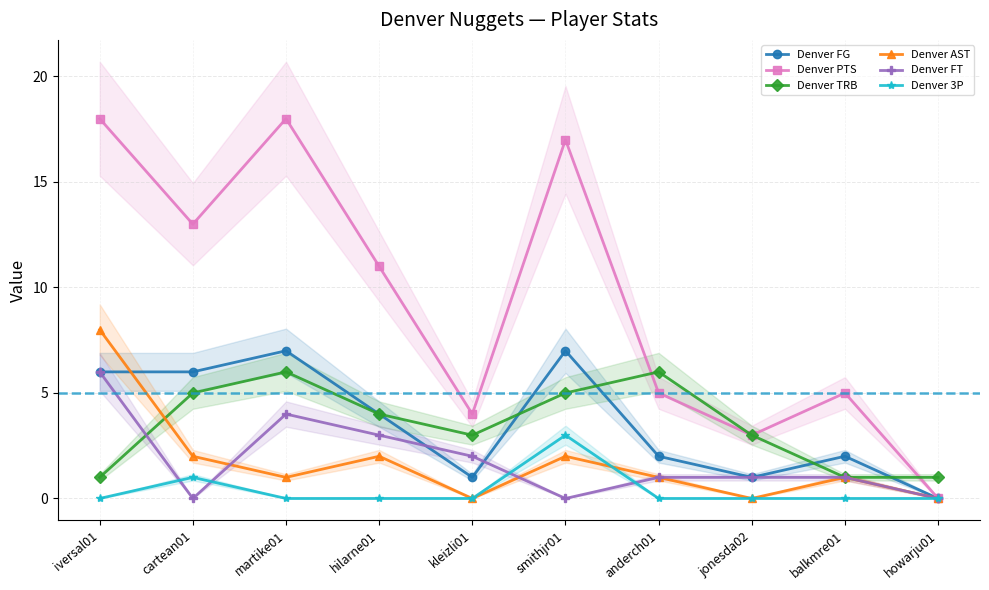

Does the chart have visible grid lines?

Yes